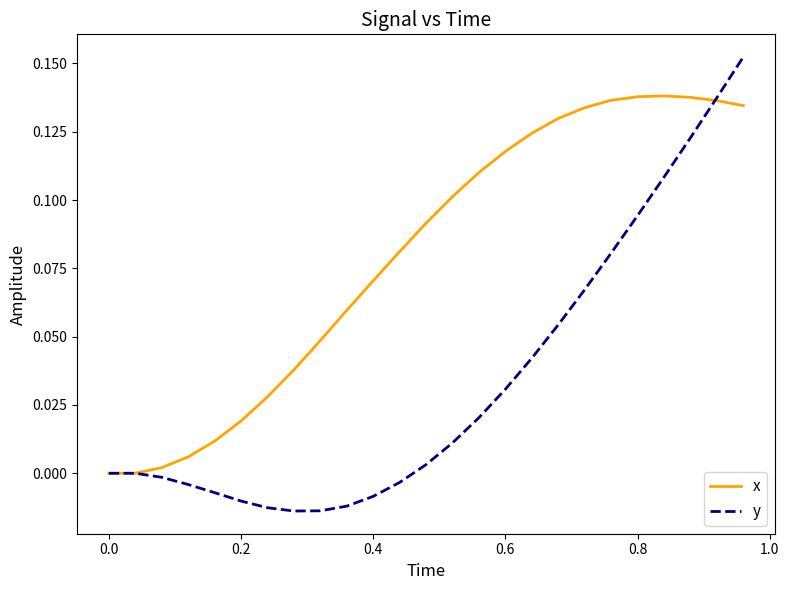

Rank the series by their maximum value, from highest to lowest.

y, x